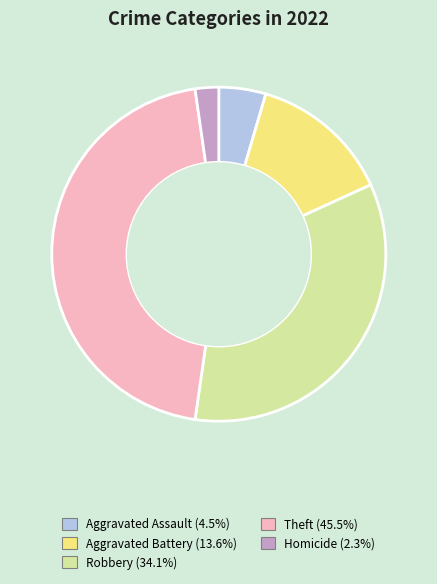

Is there a majority slice in this chart?

No